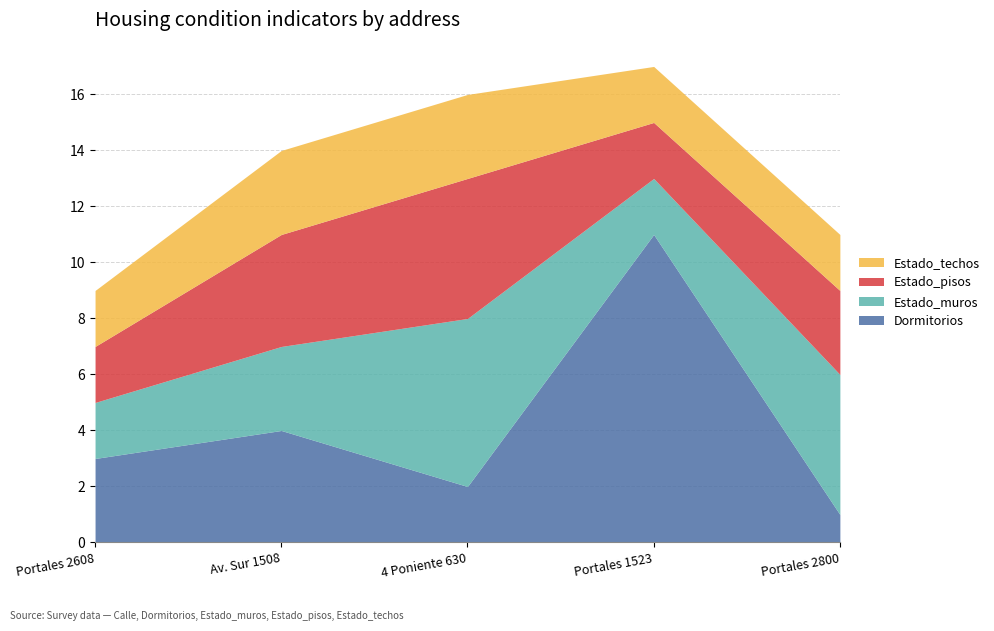

Reading left to right, transcribe all the data shown in this chart.

Dormitorios: Portales 2608=3	Av. Sur 1508=4	4 Poniente 630=2	Portales 1523=11	Portales 2800=1
Estado_muros: Portales 2608=2	Av. Sur 1508=3	4 Poniente 630=6	Portales 1523=2	Portales 2800=5
Estado_pisos: Portales 2608=2	Av. Sur 1508=4	4 Poniente 630=5	Portales 1523=2	Portales 2800=3
Estado_techos: Portales 2608=2	Av. Sur 1508=3	4 Poniente 630=3	Portales 1523=2	Portales 2800=2